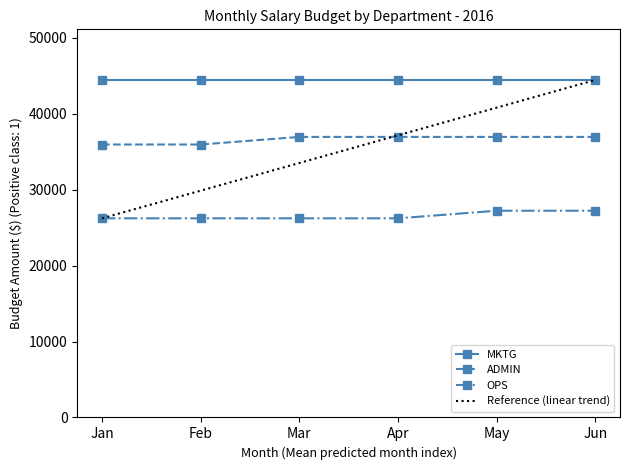

What is the highest value of the ADMIN series?

36940